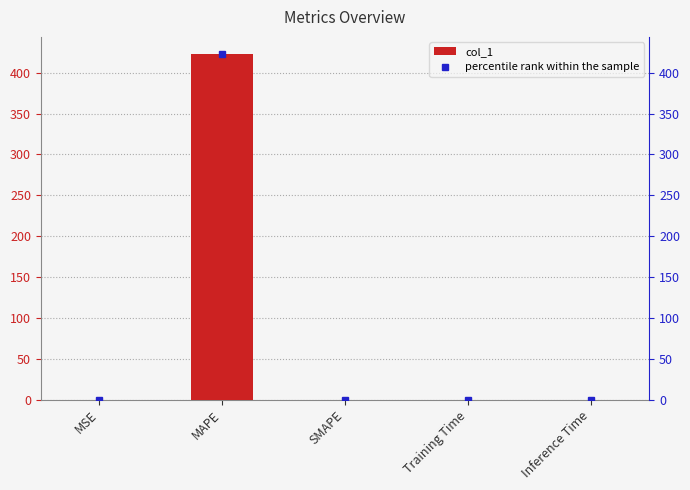

The value at MAPE is 422.8. True or false?

True